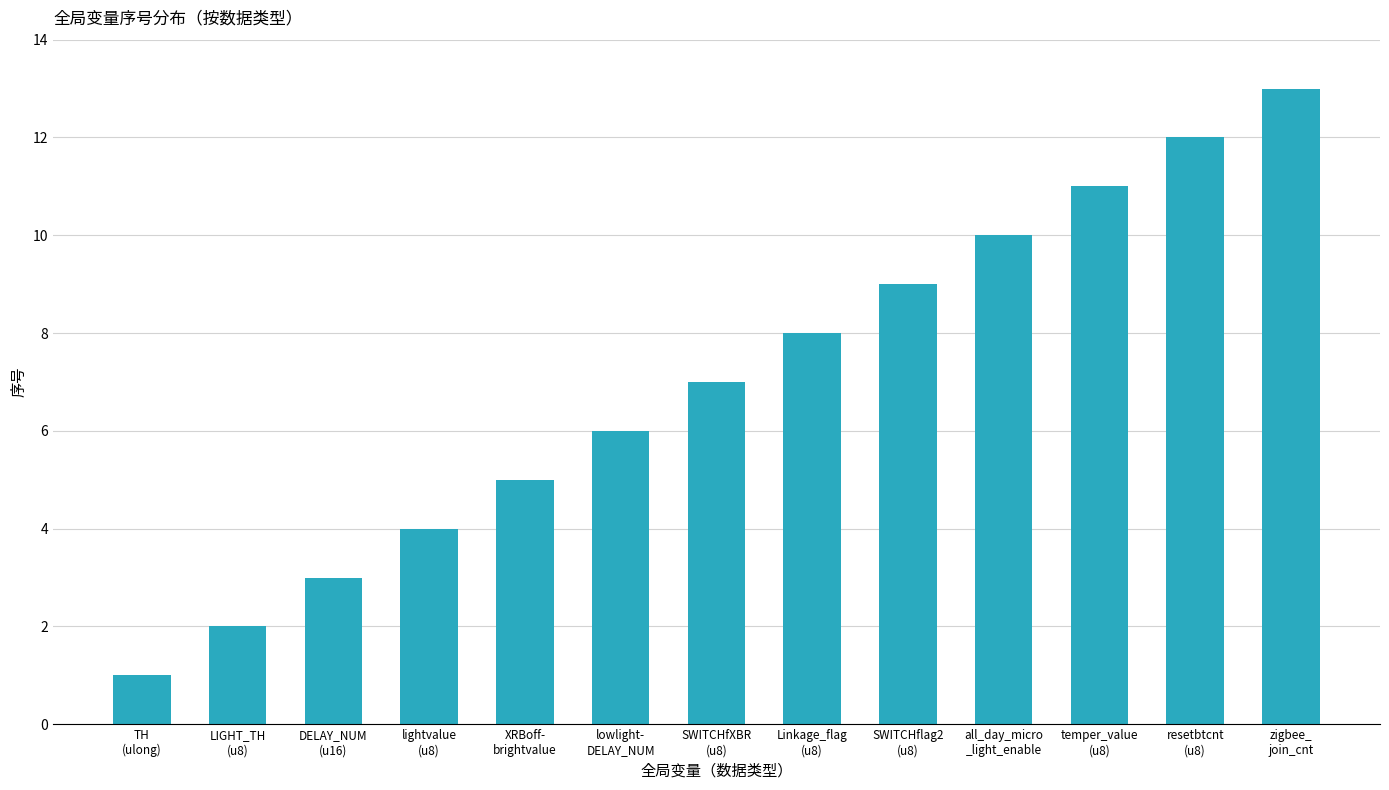

What is the sum of the values at zigbee_
join_cnt and Linkage_flag
(u8)?

21